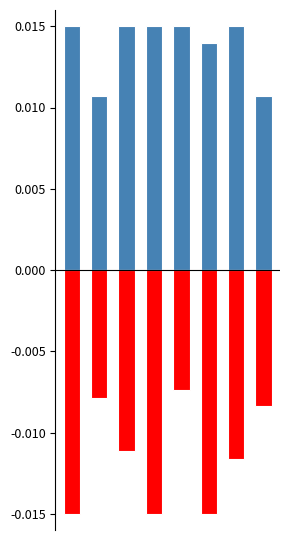

How many bars are there in total?

16